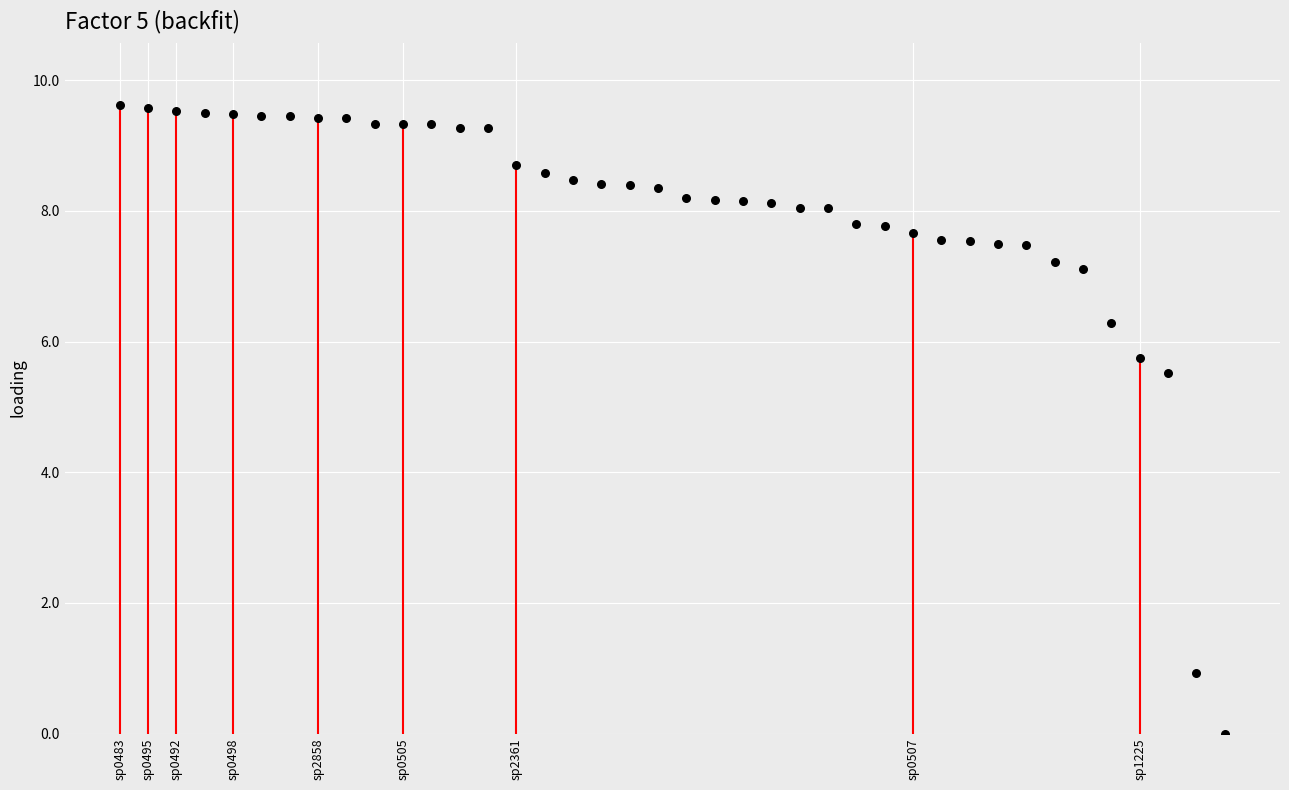

What is the range of Y values (max minus min)?

9.6